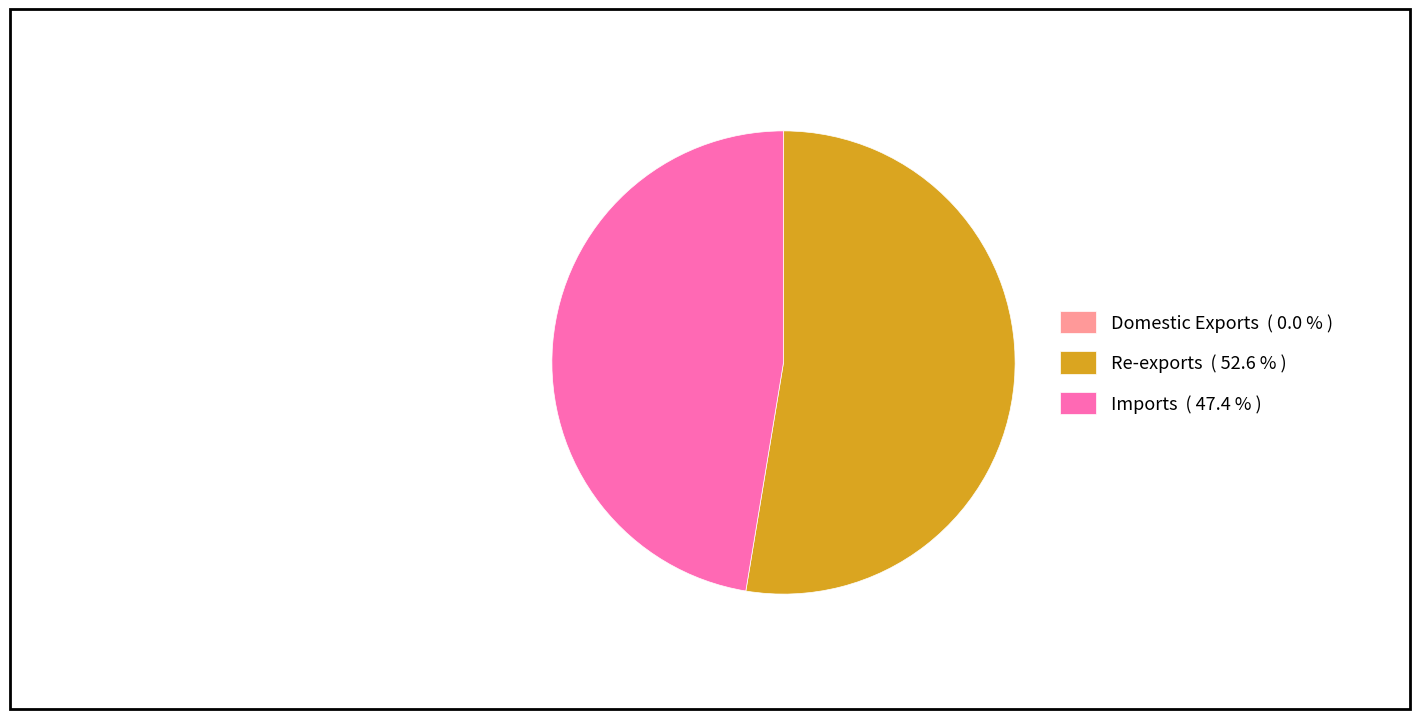

Is Re-exports ( 52.6 % ) the majority of the pie?

Yes